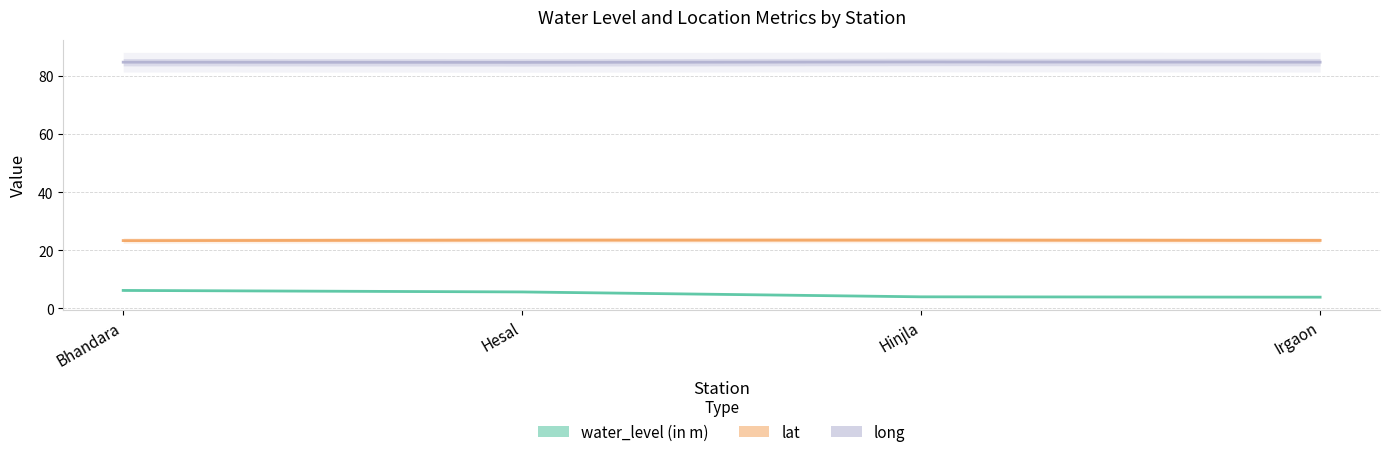

Reading right to left, transcribe all the data shown in this chart.

water_level (in m): Irgaon=3.9	Hinjla=4.0	Hesal=5.7	Bhandara=6.2
lat: Irgaon=23.4	Hinjla=23.5	Hesal=23.5	Bhandara=23.4
long: Irgaon=84.8	Hinjla=84.8	Hesal=84.7	Bhandara=84.8